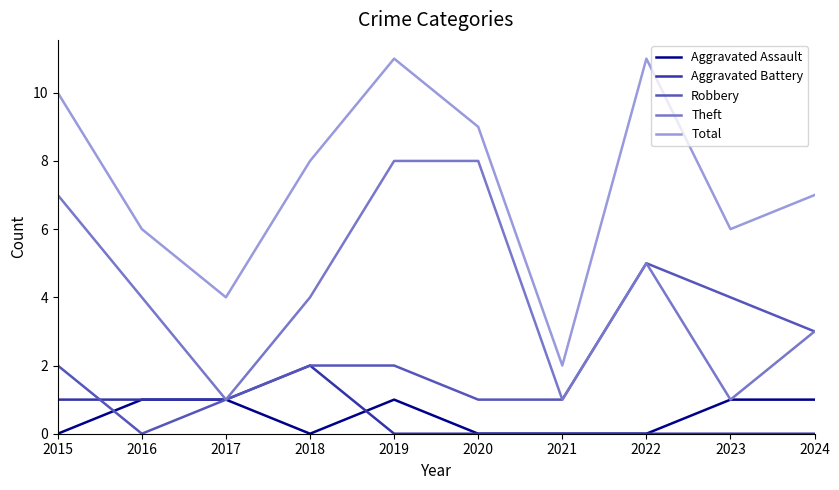

Reading right to left, transcribe all the data shown in this chart.

Aggravated Assault: 1	1	0	0	0	1	0	1	1	0
Aggravated Battery: 0	0	0	0	0	0	2	1	1	1
Robbery: 3	4	5	1	1	2	2	1	0	2
Theft: 3	1	5	1	8	8	4	1	4	7
Total: 7	6	11	2	9	11	8	4	6	10